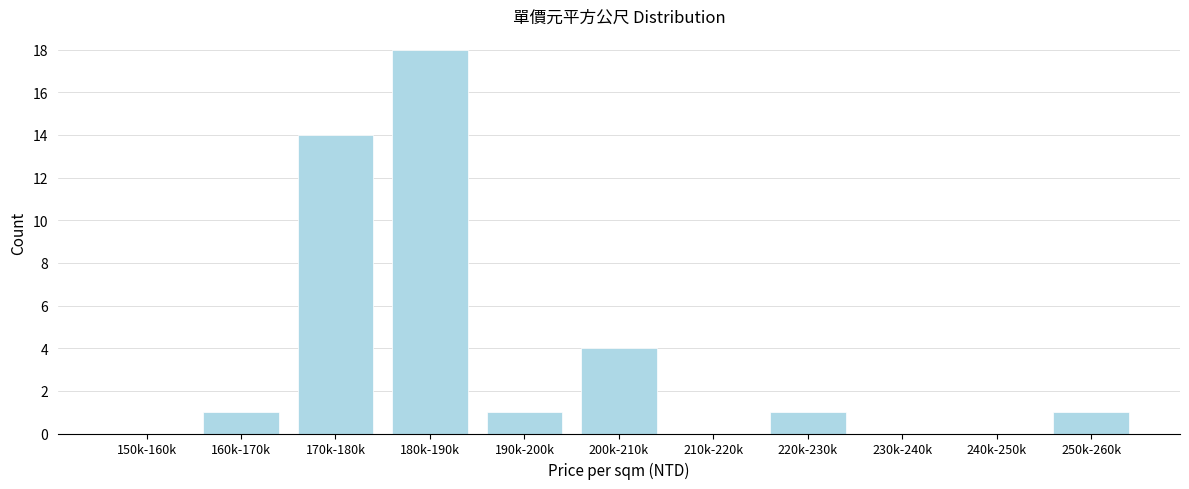

Reading left to right, what are all the values shown in this chart?

150k-160k=0	160k-170k=1	170k-180k=14	180k-190k=18	190k-200k=1	200k-210k=4	210k-220k=0	220k-230k=1	230k-240k=0	240k-250k=0	250k-260k=1